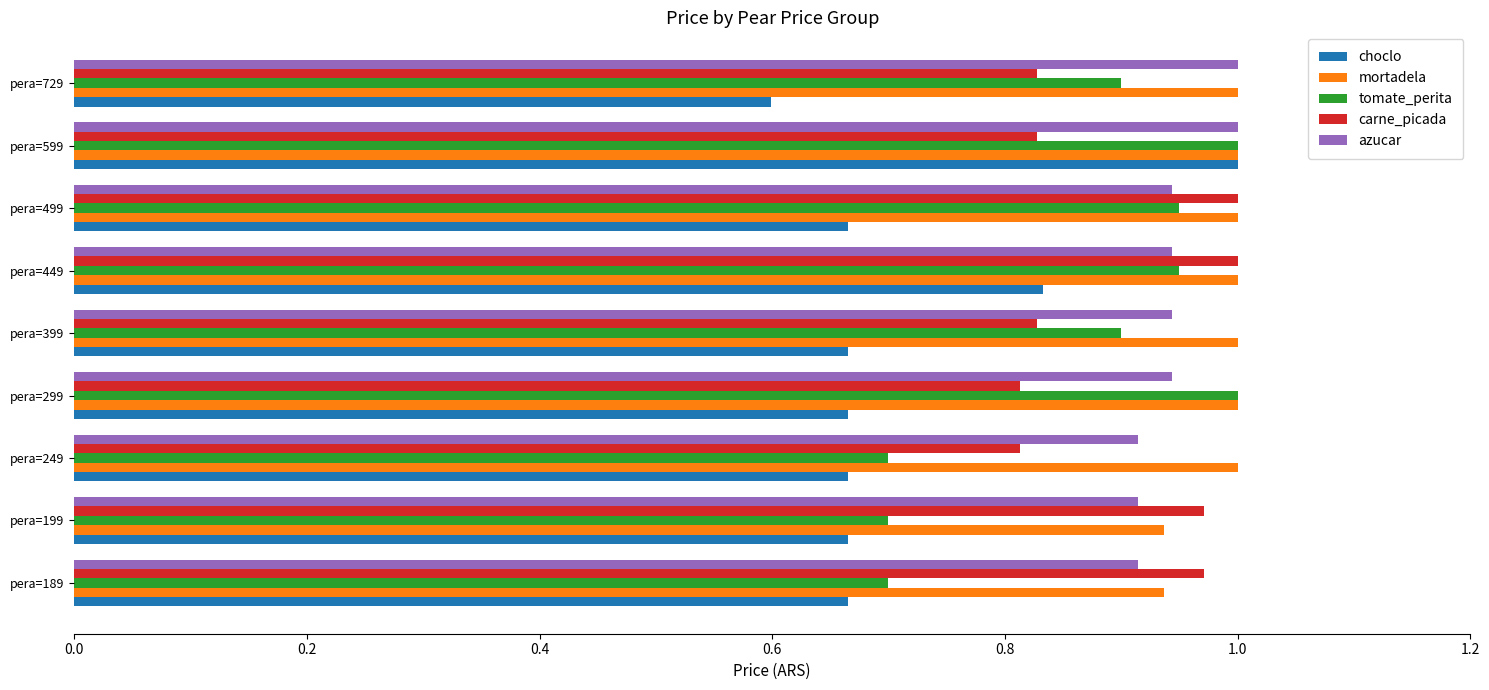

Which label corresponds to the smallest value in the chart?

pera=729